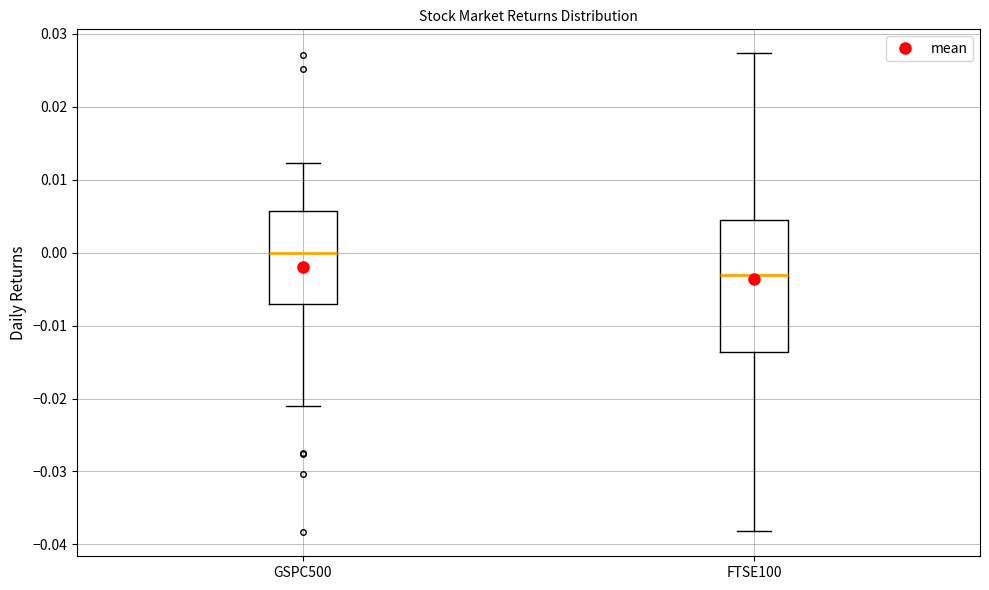

Reading left to right, transcribe this box plot: for each box, give where its median line is, the range the box spans, and where its two whiskers end, as read against the y-axis. The values are not printed on the chart, so give them approximately, as read against the axis.

GSPC500: median 0.000, box -0.007 to 0.006, whiskers -0.021 to 0.012
FTSE100: median -0.003, box -0.014 to 0.004, whiskers -0.038 to 0.027